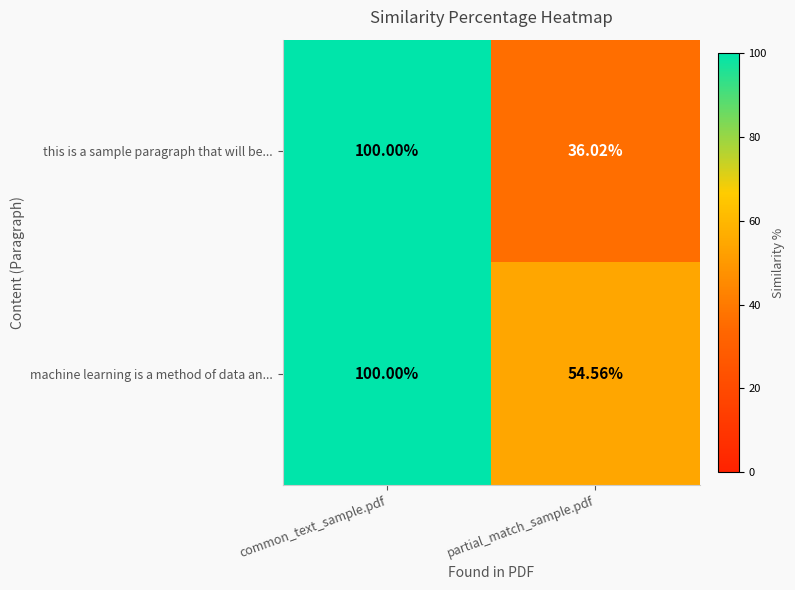

Is the value of this is a sample paragraph that will be... at partial_match_sample.pdf greater than the value of machine learning is a method of data an... at partial_match_sample.pdf?

No